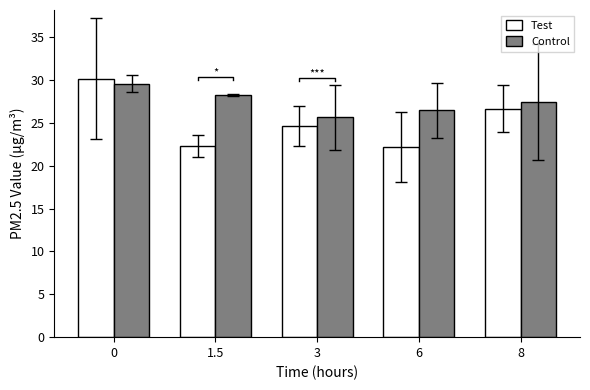

What is the difference between the maximum and minimum values in the Test series?

8.0